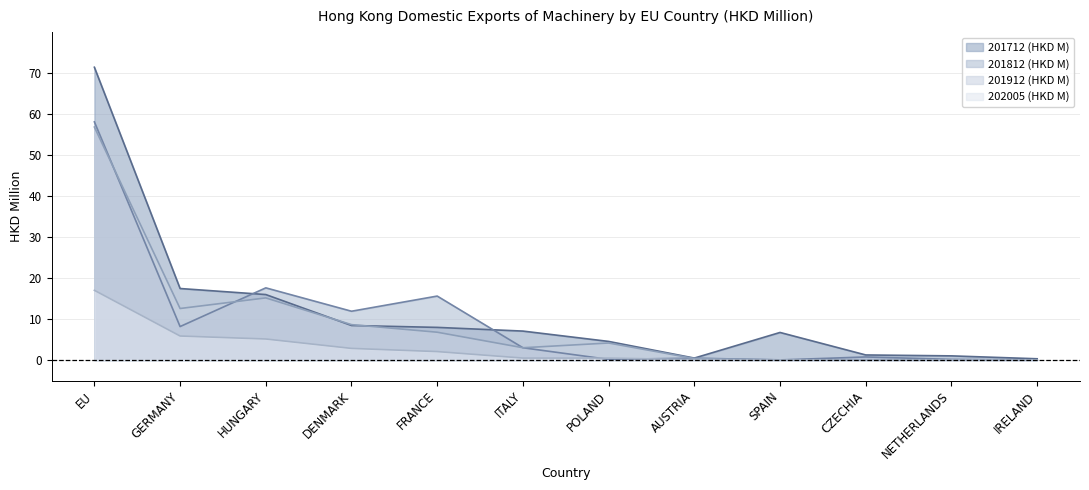

At which category does the chart reach its peak across all series?

EU